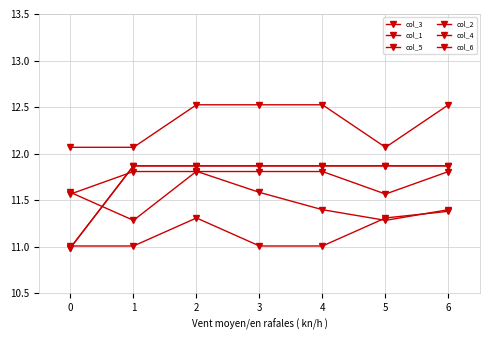

True or false: col_5 has more than 1 interior local peaks.

False